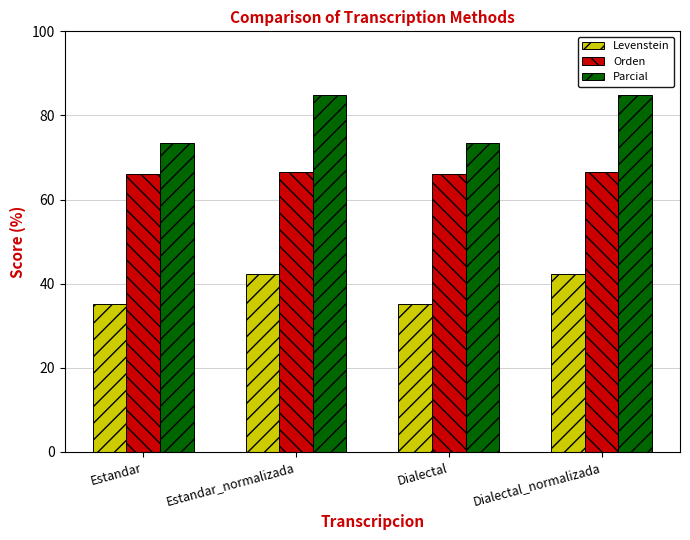

What are all the series names shown in the legend?

Levenstein, Orden, Parcial